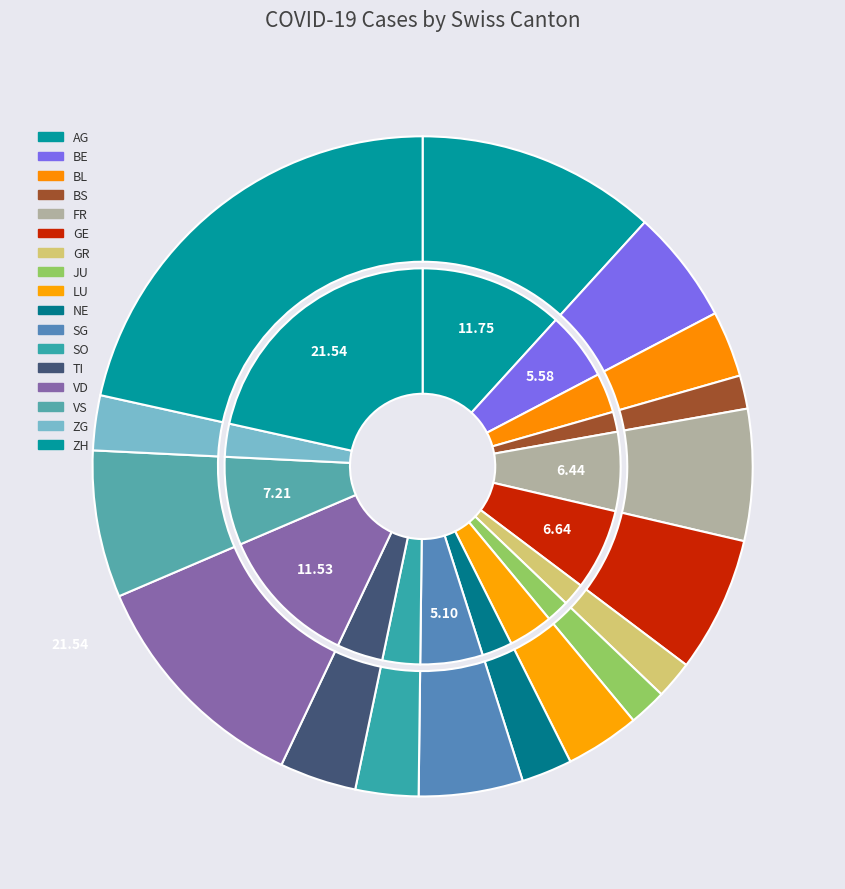

Do FR and SO together represent more than half of the pie?

No